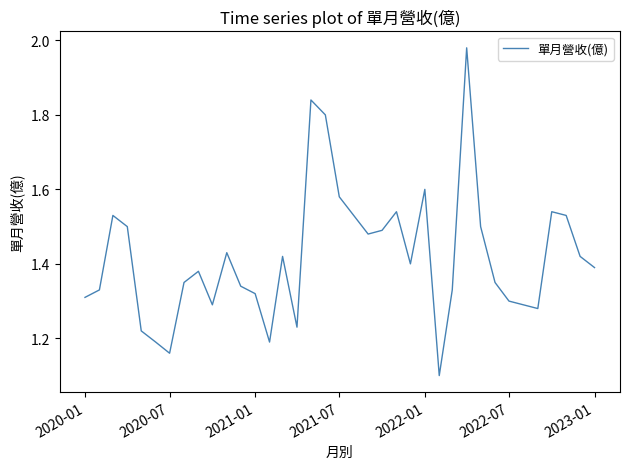

What is the difference between the maximum and minimum values?

0.9